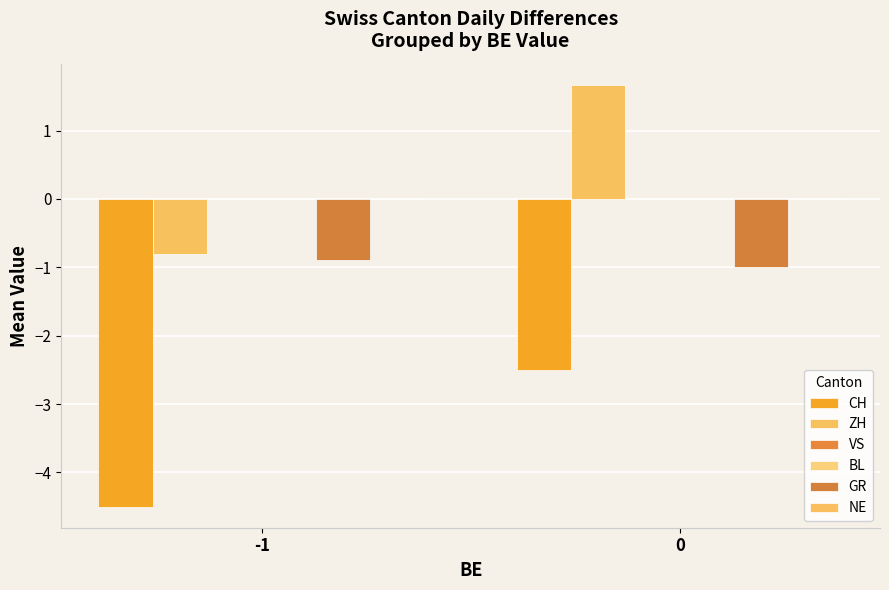

What is the sum of the ZH values at 0 and -1?

0.9